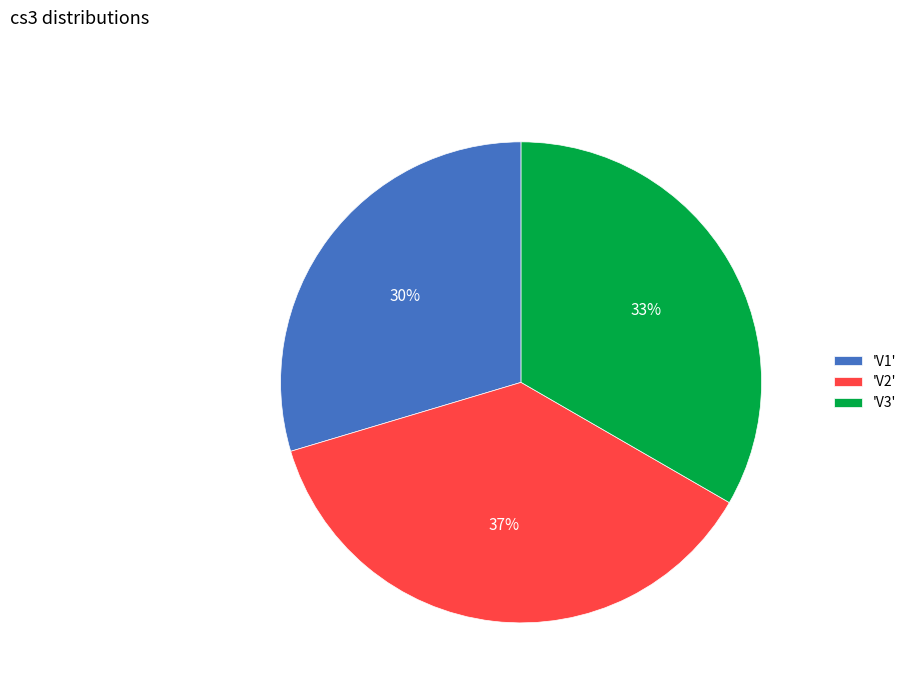

Does 'V1' account for over 50% of the chart?

No